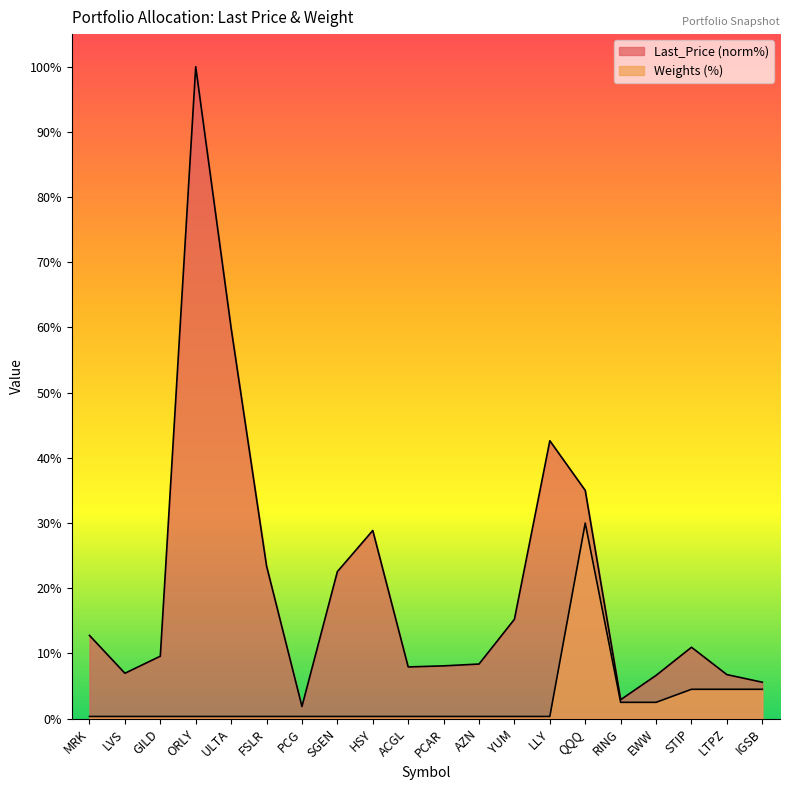

Which series has the widest spread of values?

Last_Price